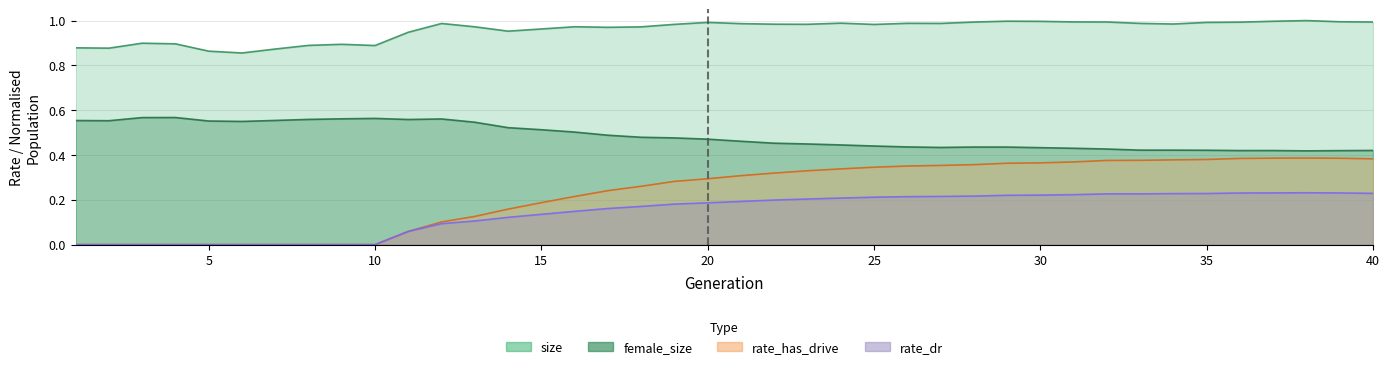

Where is rate_dr nearest to the value 0?

1